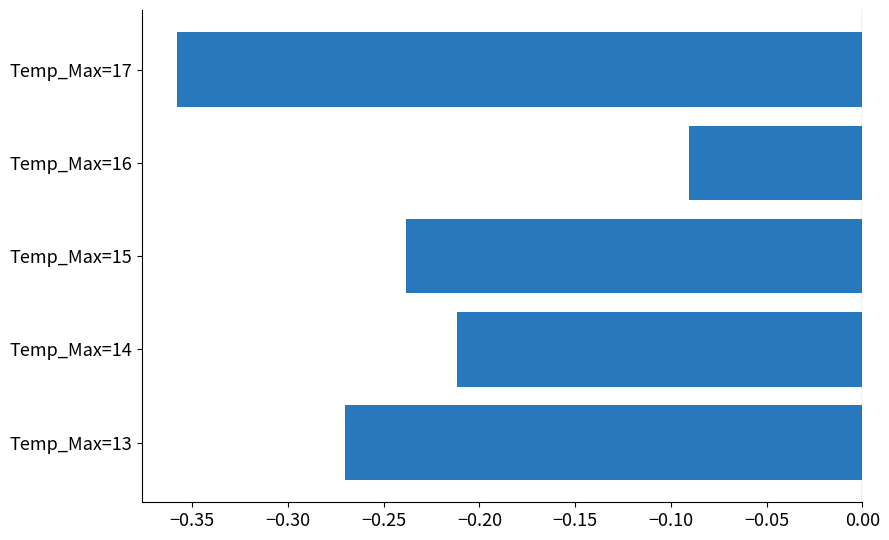

Between Temp_Max=13 and Temp_Max=14, which is larger?

Temp_Max=14